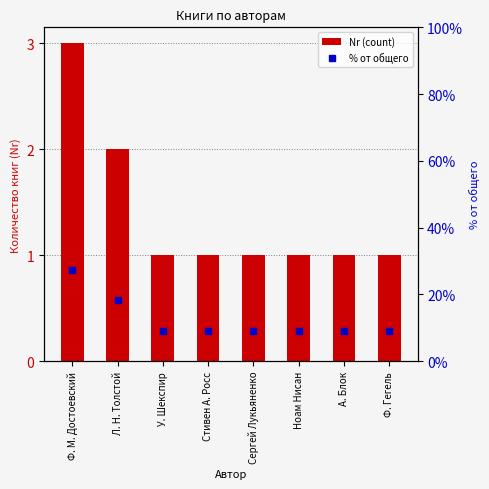

What is the sum of the % от общего values at А. Блок and Сергей Лукьяненко?

18.2